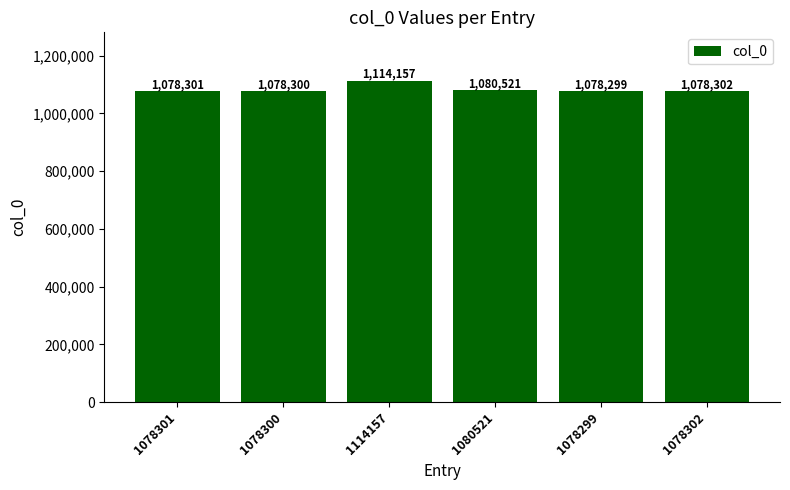

Reading left to right, extract all data points from this chart.

1078301=1078301	1078300=1078300	1114157=1114157	1080521=1080521	1078299=1078299	1078302=1078302